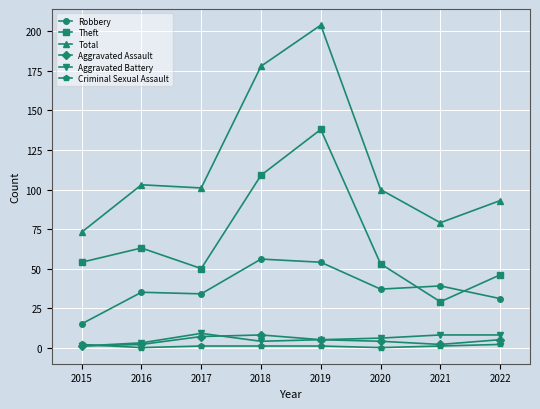

What is the average value of the Total series?

116